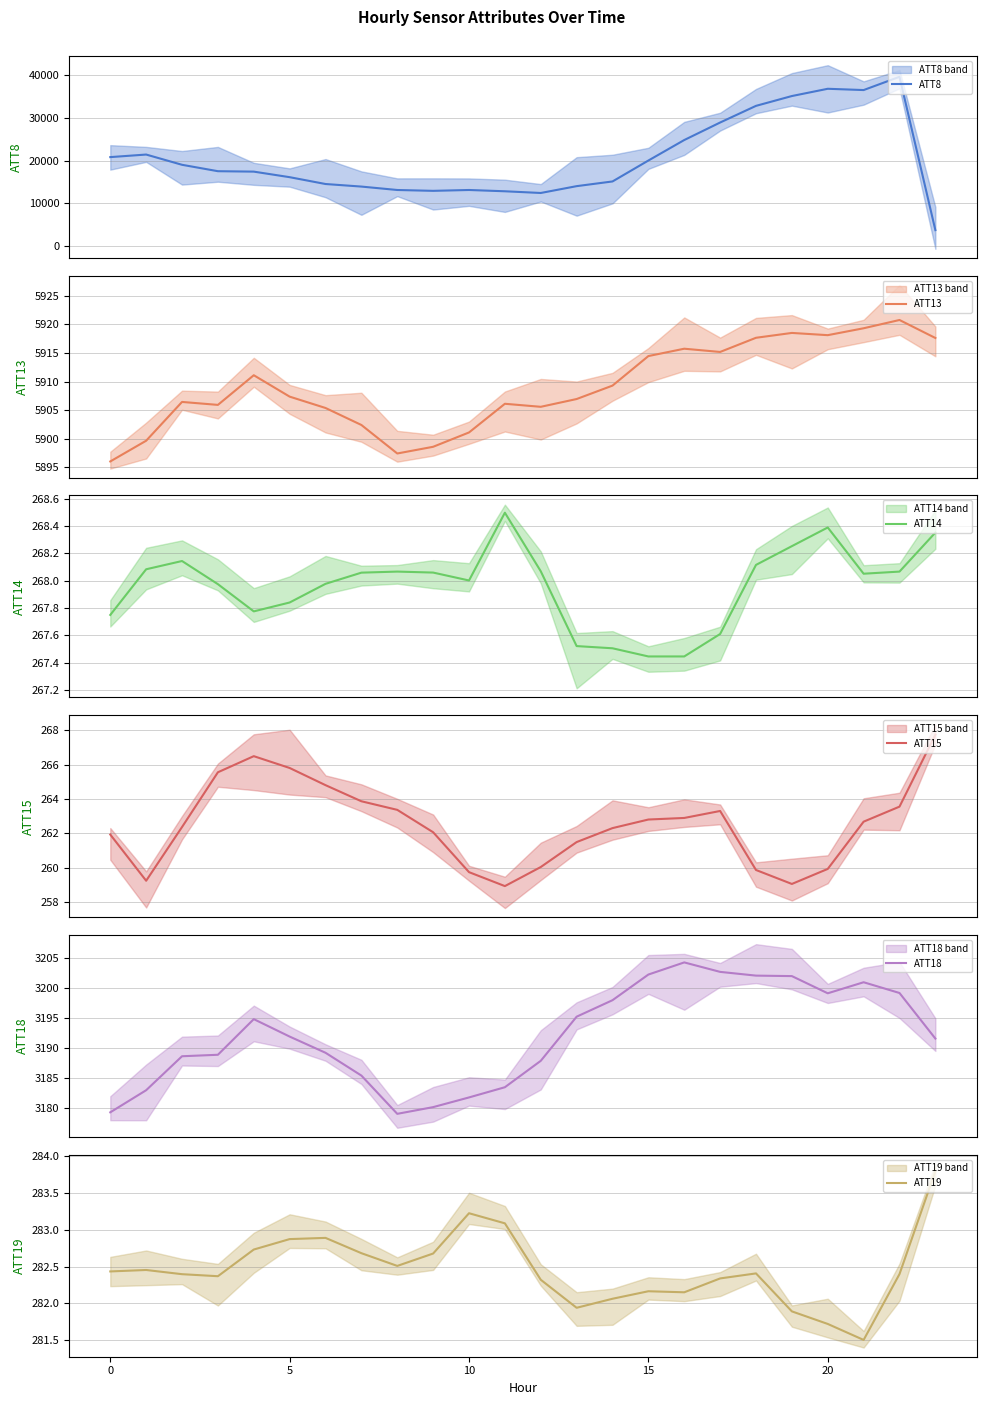

Reading left to right, what are all the values shown in this chart?

ATT8: 20800.0	21400.0	19000.0	17500.0	17400.0	16100.0	14500.0	13900.0	13100.0	12900.0	13100.0	12800.0	12400.0	14000.0	15100.0	20000.0	24800.0	28900.0	32800.0	35100.0	36800.0	36500.0	39600.0	3700.0
ATT13: 5896.0	5899.7	5906.4	5905.9	5911.1	5907.4	5905.4	5902.4	5897.4	5898.6	5901.1	5906.1	5905.6	5907.0	5909.3	5914.5	5915.8	5915.2	5917.7	5918.5	5918.1	5919.3	5920.8	5917.6
ATT14: 267.7	268.1	268.1	268.0	267.8	267.8	268.0	268.1	268.1	268.1	268.0	268.5	268.1	267.5	267.5	267.4	267.4	267.6	268.1	268.3	268.4	268.1	268.1	268.4
ATT15: 261.9	259.2	262.4	265.6	266.5	265.8	264.8	263.9	263.4	262.1	259.7	258.9	260.0	261.5	262.3	262.8	262.9	263.3	259.9	259.1	259.9	262.7	263.6	267.7
ATT18: 3179.3	3183.0	3188.6	3188.9	3194.8	3191.9	3189.2	3185.4	3179.0	3180.1	3181.8	3183.5	3187.9	3195.2	3198.0	3202.3	3204.3	3202.7	3202.1	3202.0	3199.1	3201.0	3199.2	3191.6
ATT19: 282.4	282.5	282.4	282.4	282.7	282.9	282.9	282.7	282.5	282.7	283.2	283.1	282.3	281.9	282.1	282.2	282.2	282.3	282.4	281.9	281.7	281.5	282.4	283.8